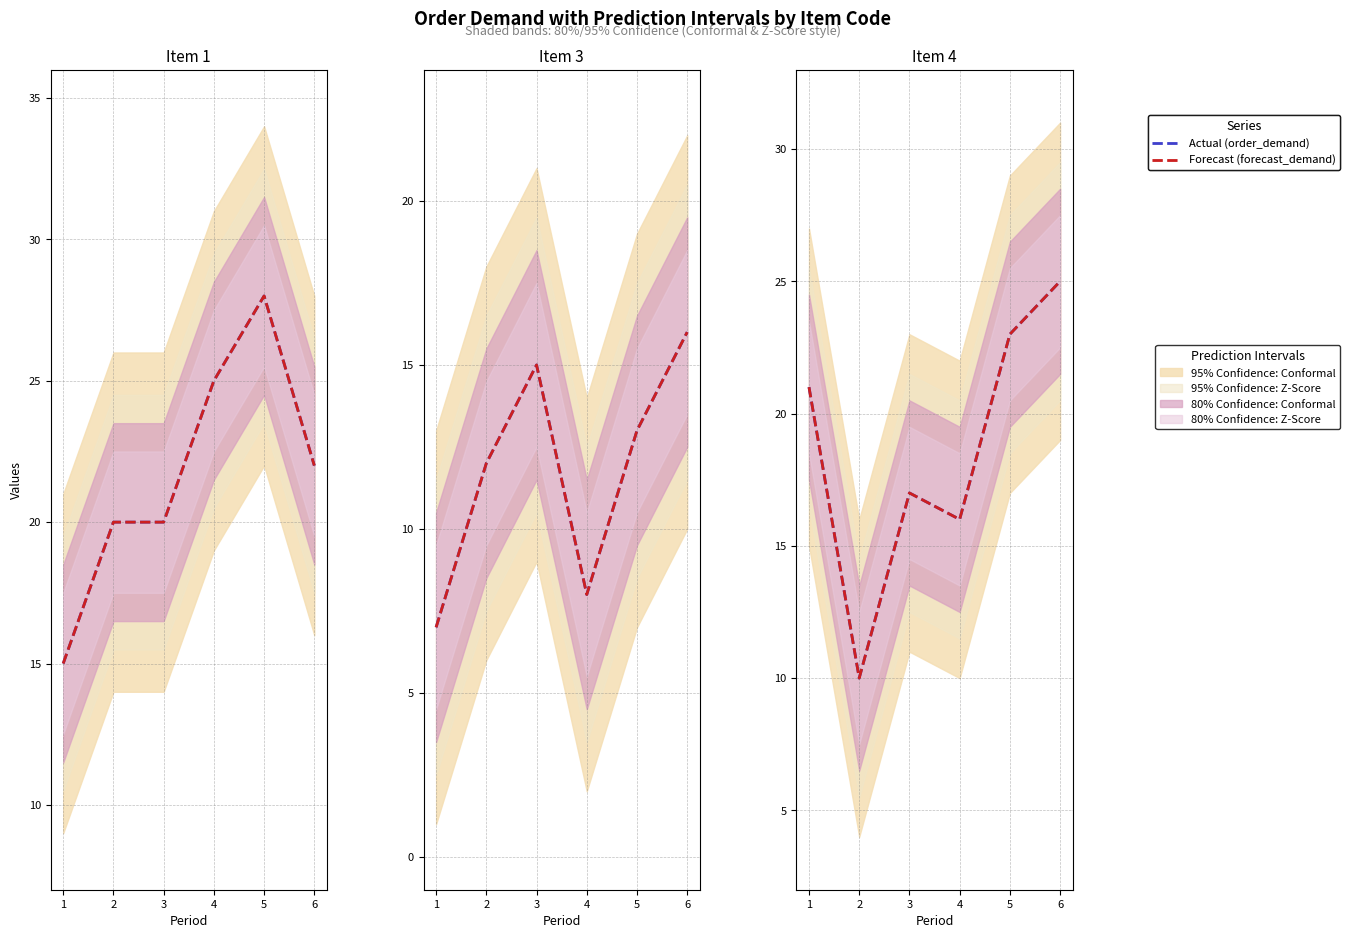

The value of Actual (order_demand) at 3 is 17. True or false?

True